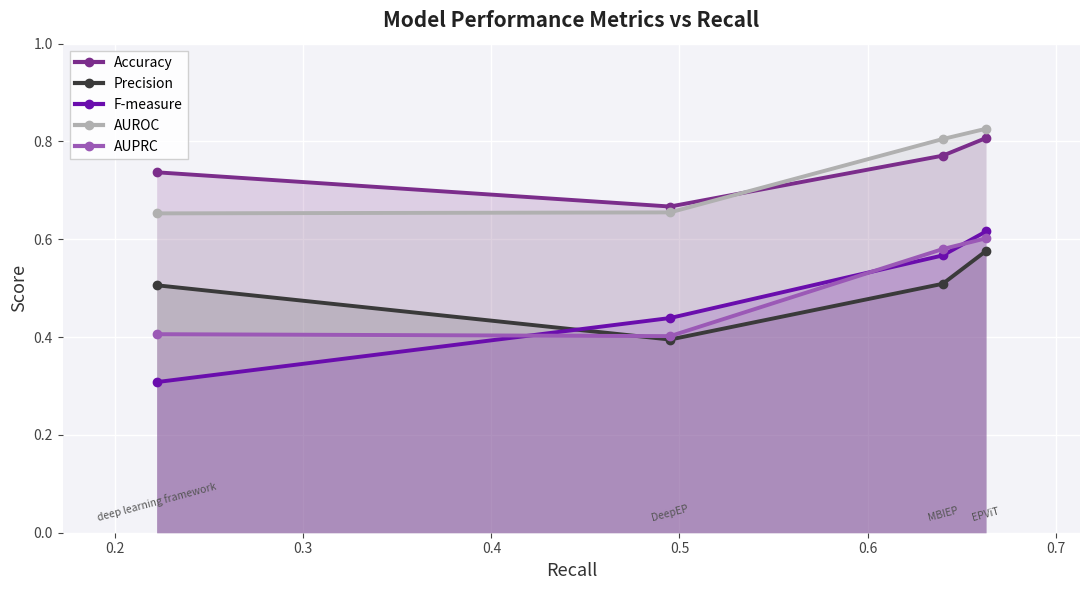

Which series has the largest range (max minus min)?

F-measure